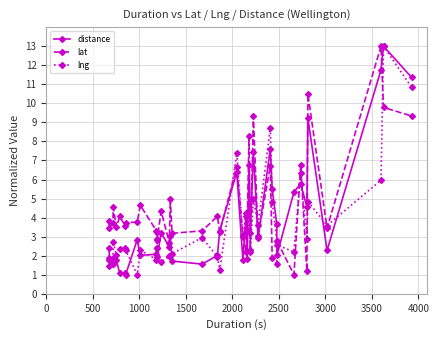

Rank the series at 2000 from highest to lowest value.

lat, lng, distance